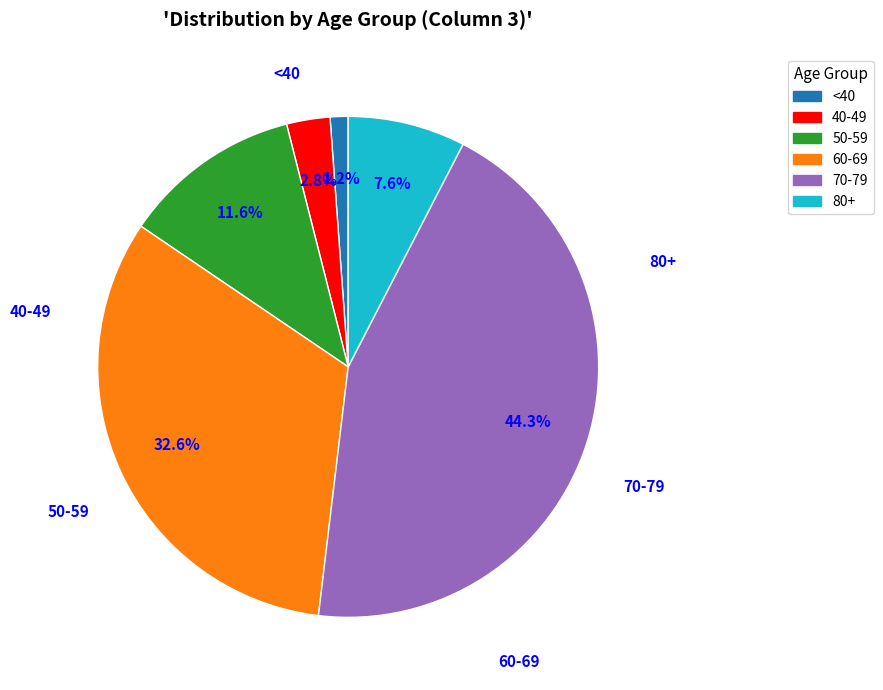

To the nearest percent, what is the average slice percentage?

17%